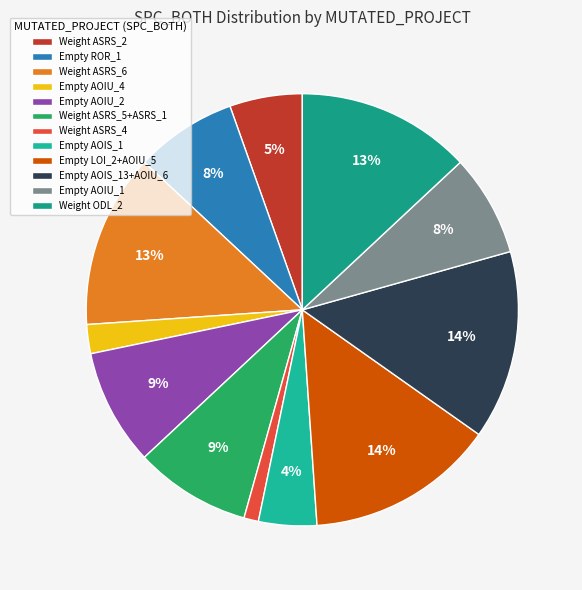

How many segments does this pie chart have?

12